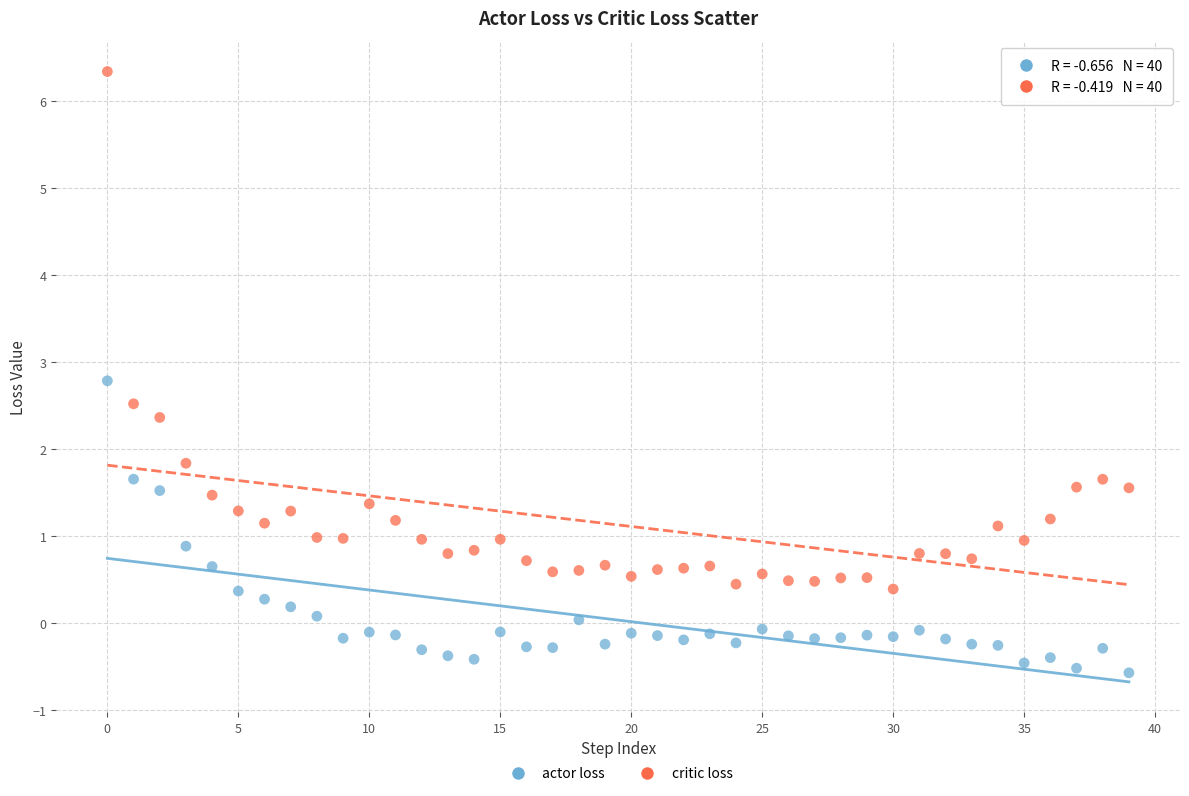

Which series has the largest Y range (max minus min)?

critic loss